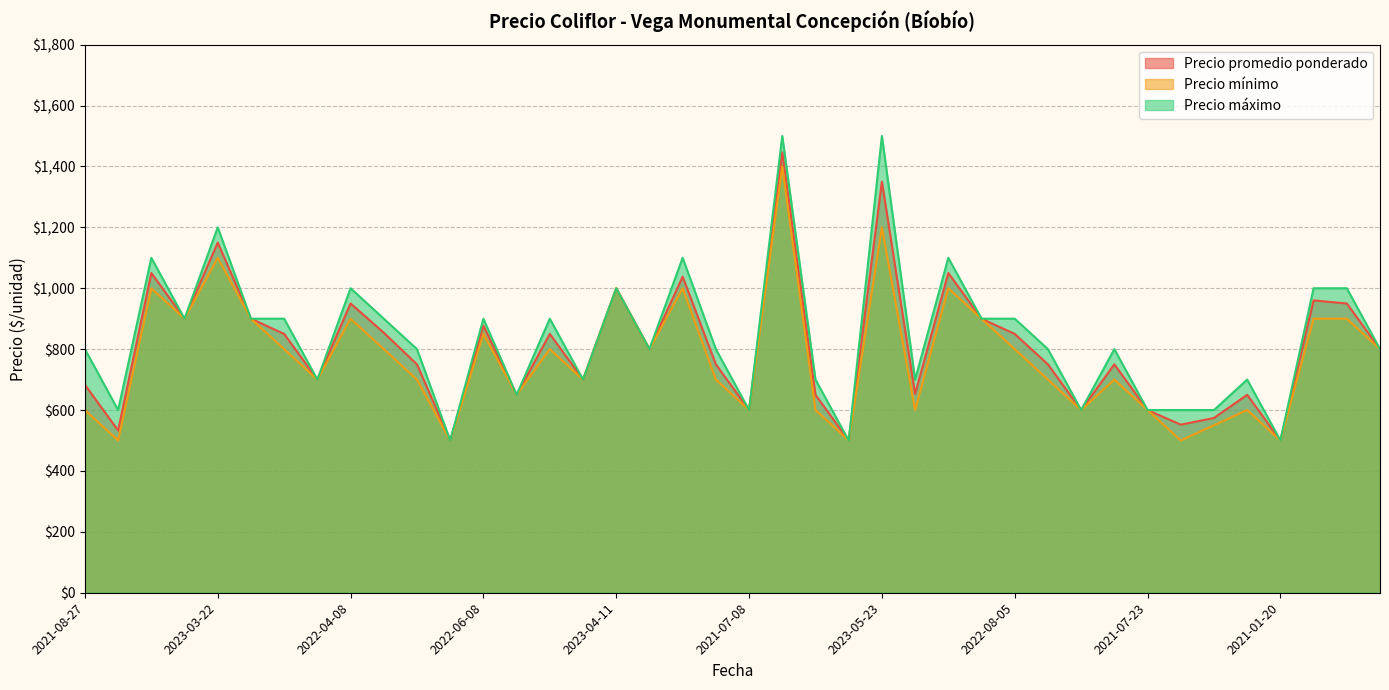

True or false: Precio promedio ponderado and Precio mínimo intersect in this chart.

False